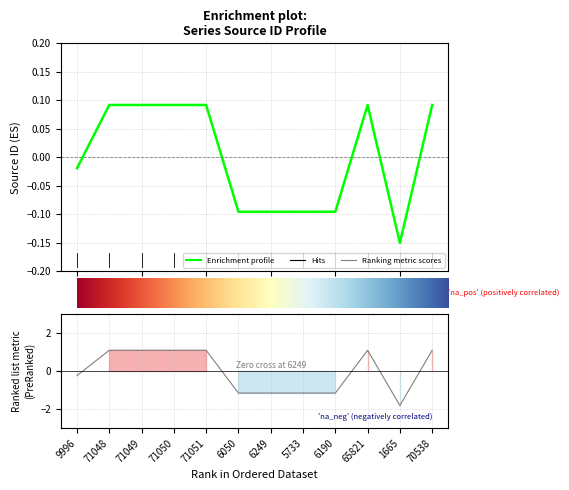

Reading left to right, what are all the values shown in this chart?

-0.0	0.1	0.1	0.1	0.1	-0.1	-0.1	-0.1	-0.1	0.1	-0.1	0.1